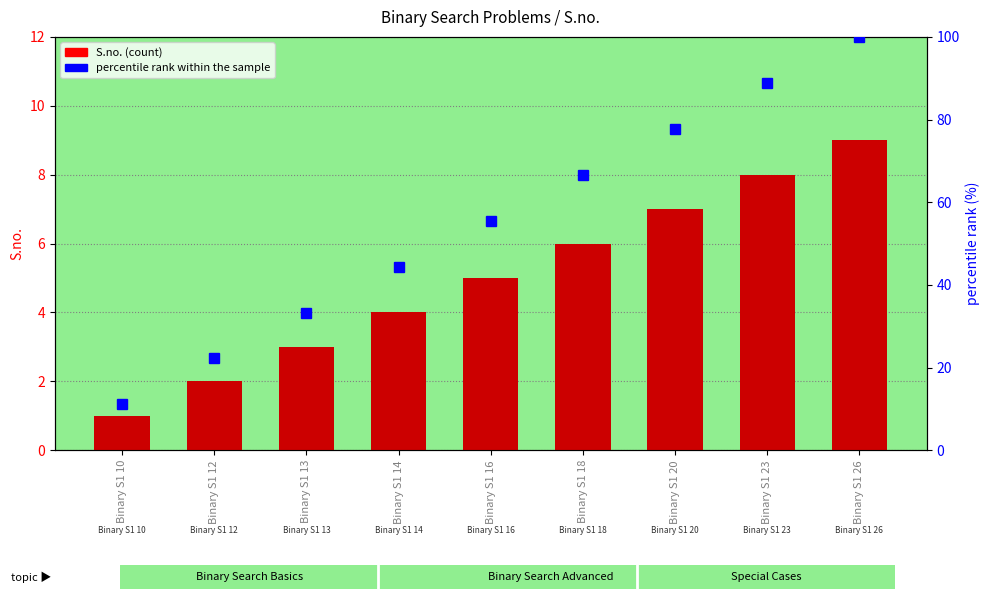

Which has a higher value, Binary S1 12 or Binary S1 14?

Binary S1 14